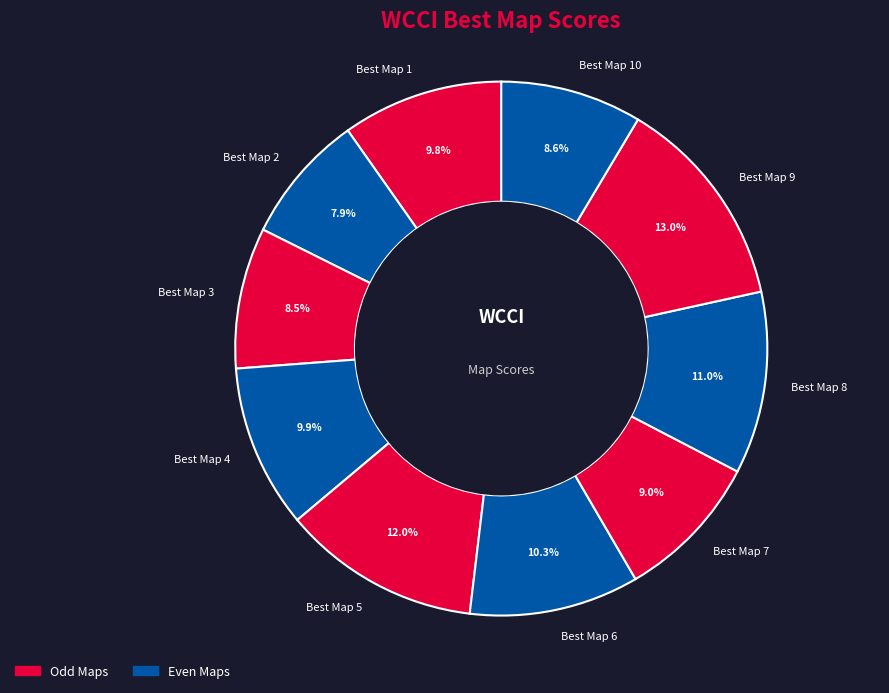

Which category has the smallest portion of the pie?

Best Map 2